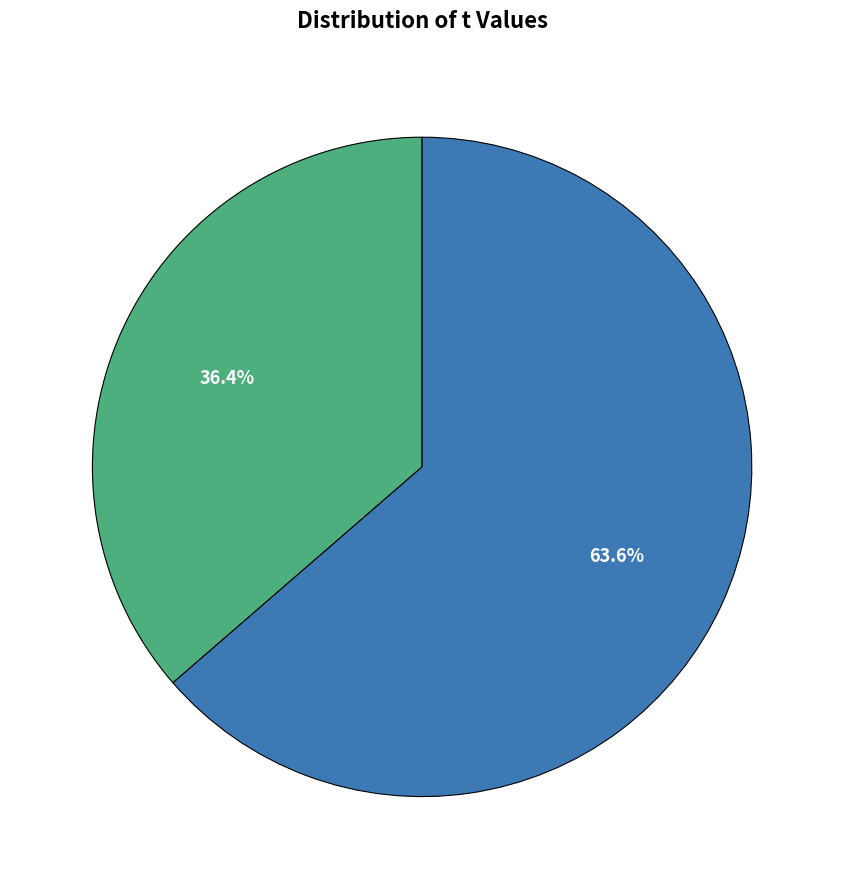

Does any single category account for the majority?

Yes